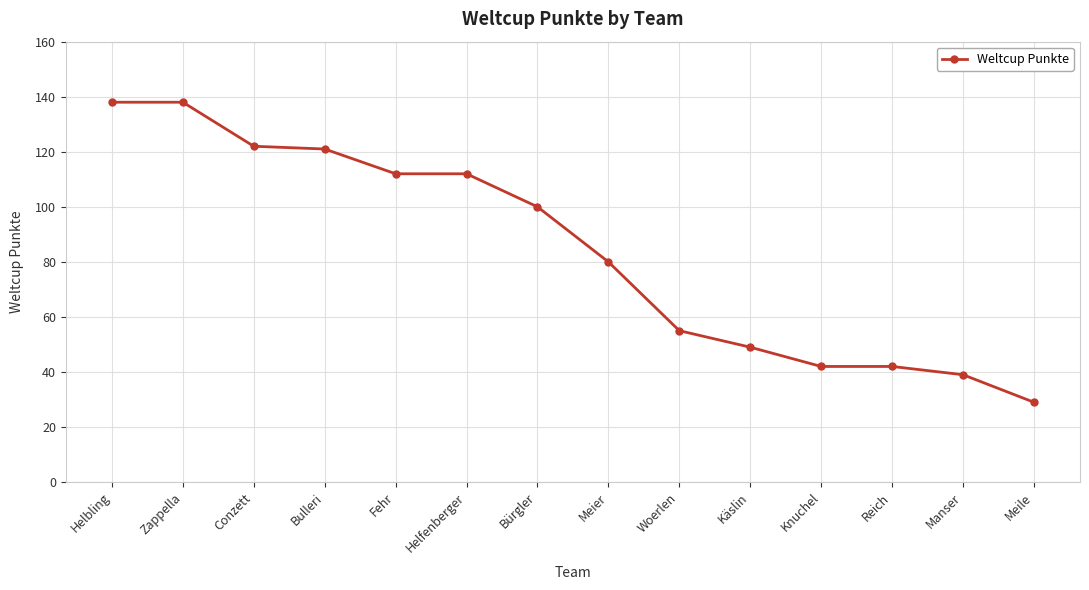

How many categories are shown in the chart?

14